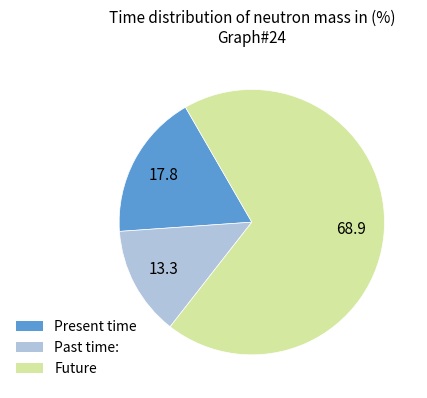

Is there a majority slice in this chart?

Yes